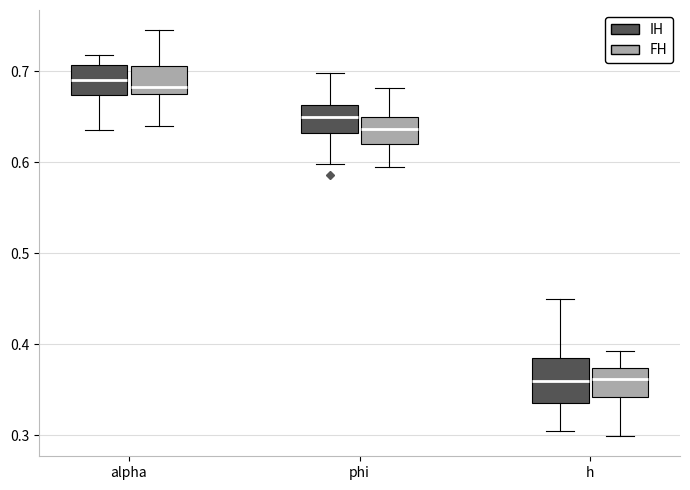

Where does the upper whisker of the box for h (IH) end on the y-axis? The values are not printed on the chart, so give them approximately, as read against the axis.

0.45